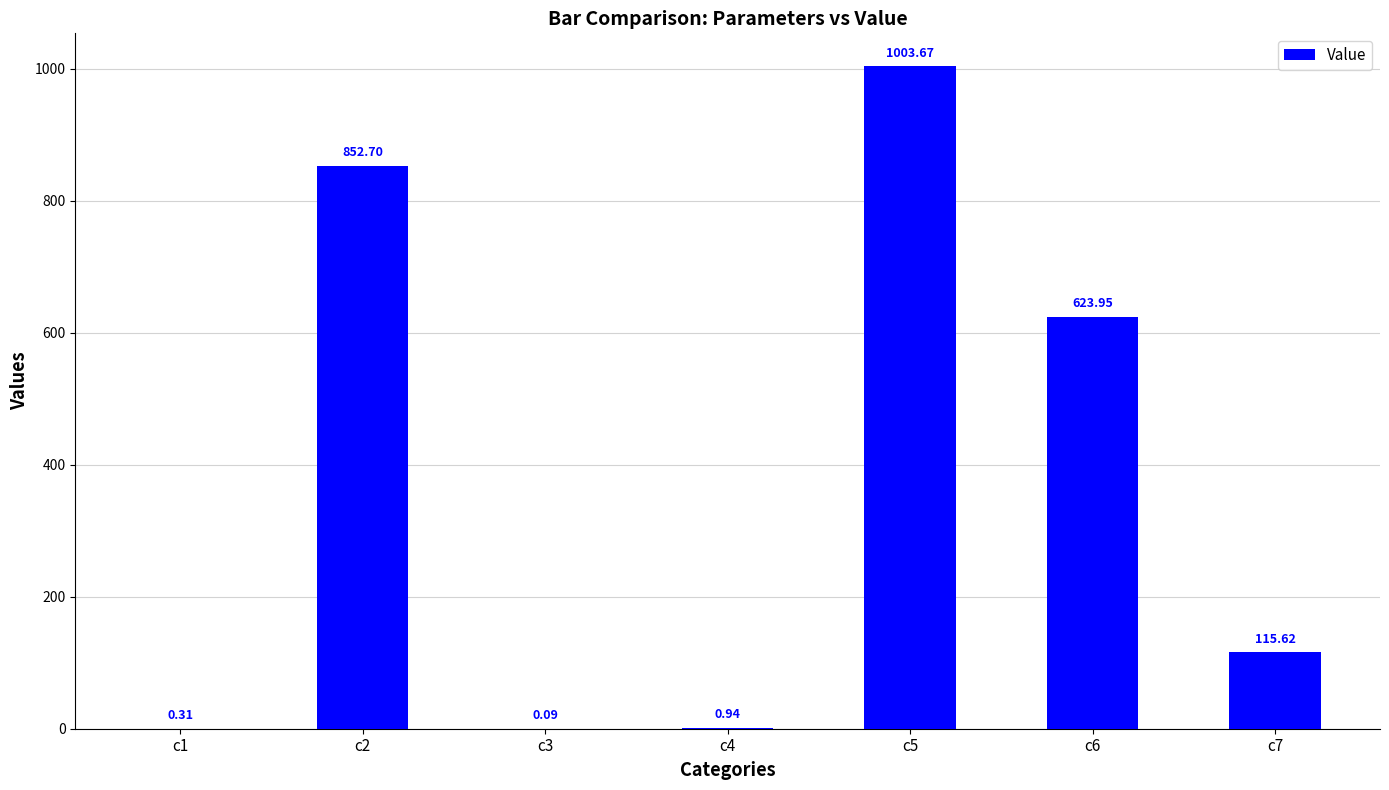

What is the change in value from c3 to c6?

+623.9